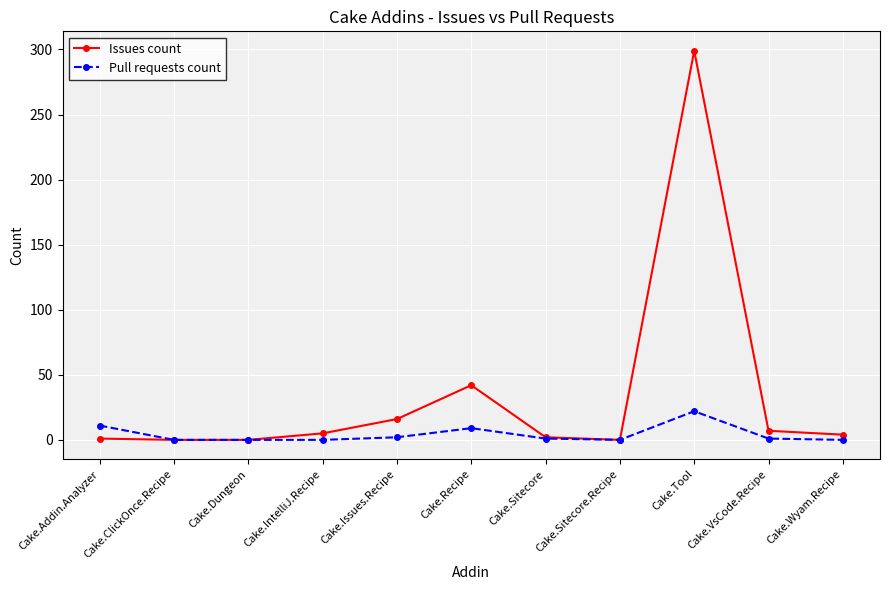

At how many categories does at least one series exceed 174?

1